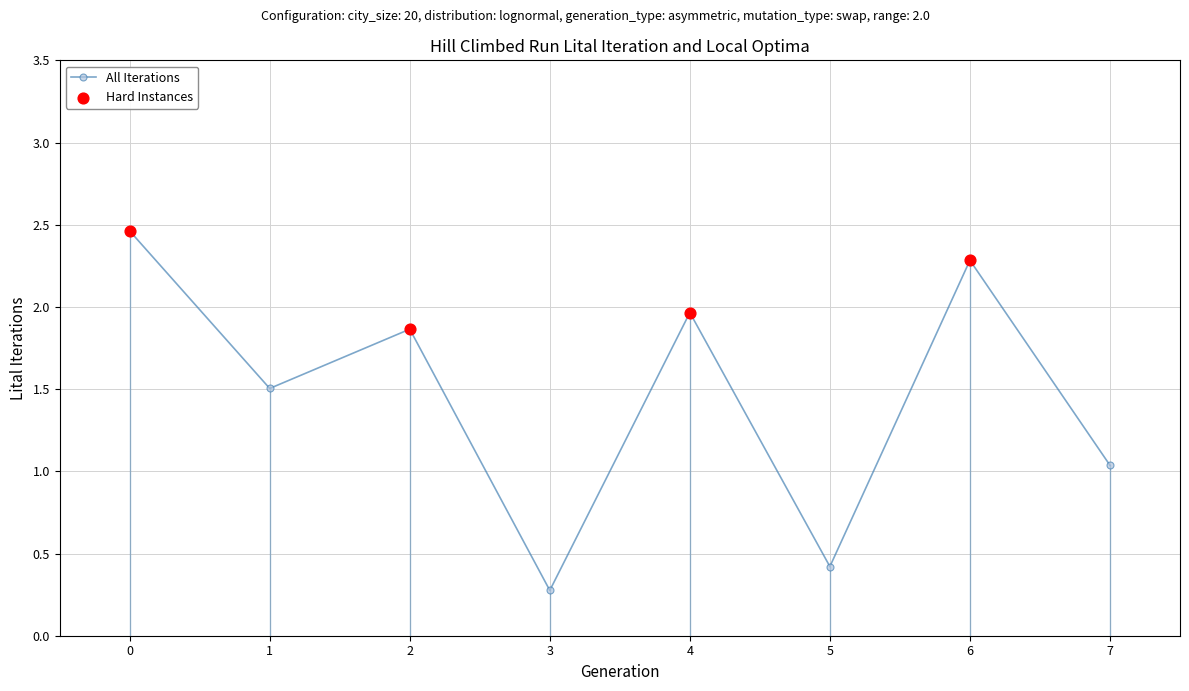

What is the change in value from 1 to 7?

-0.5